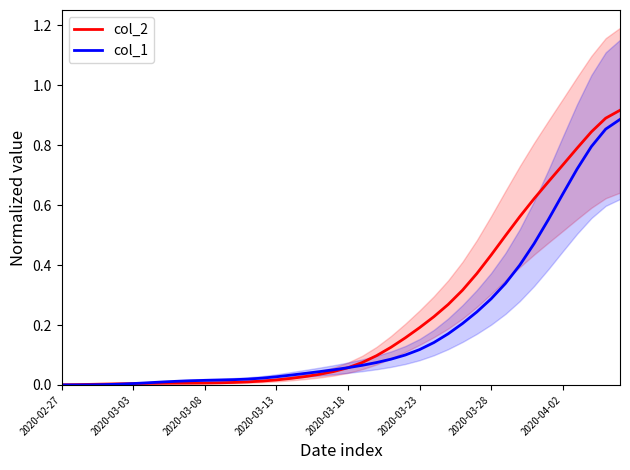

List the series in order of their overall mean, highest first.

col_2, col_1